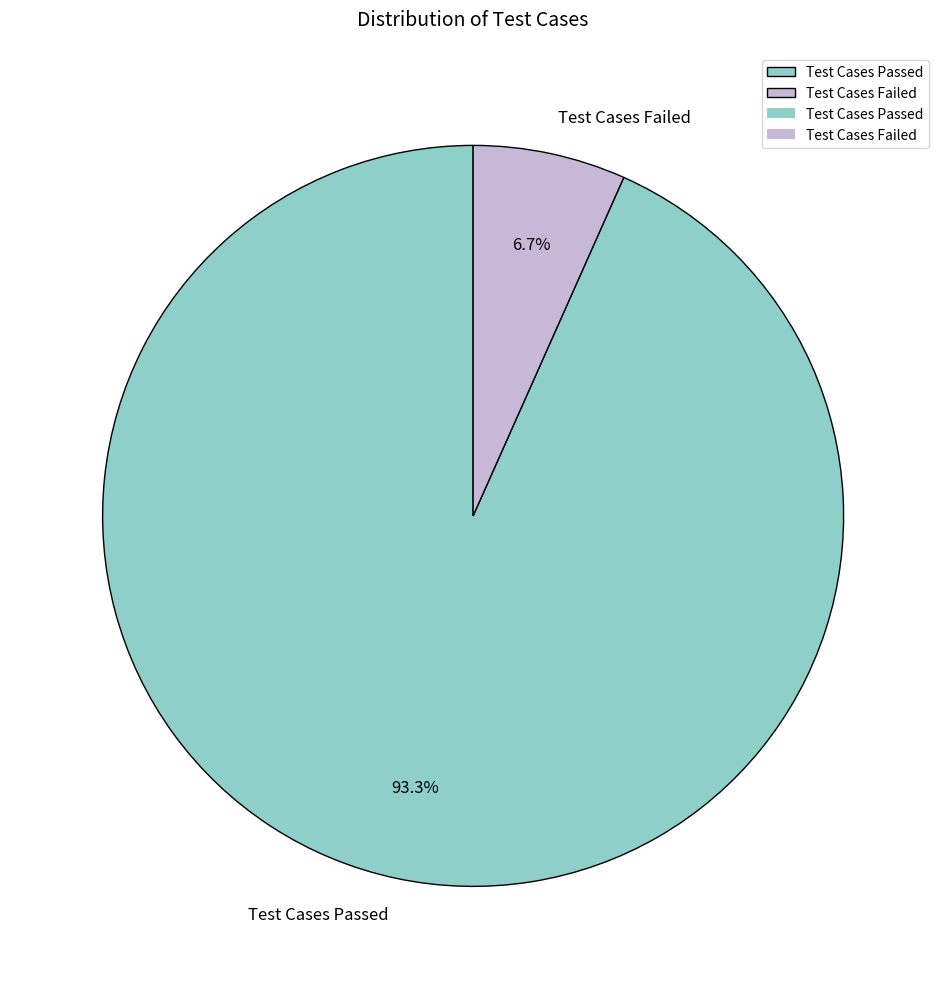

To the nearest percent, what is the combined percentage of Test Cases Passed and Test Cases Failed?

100%